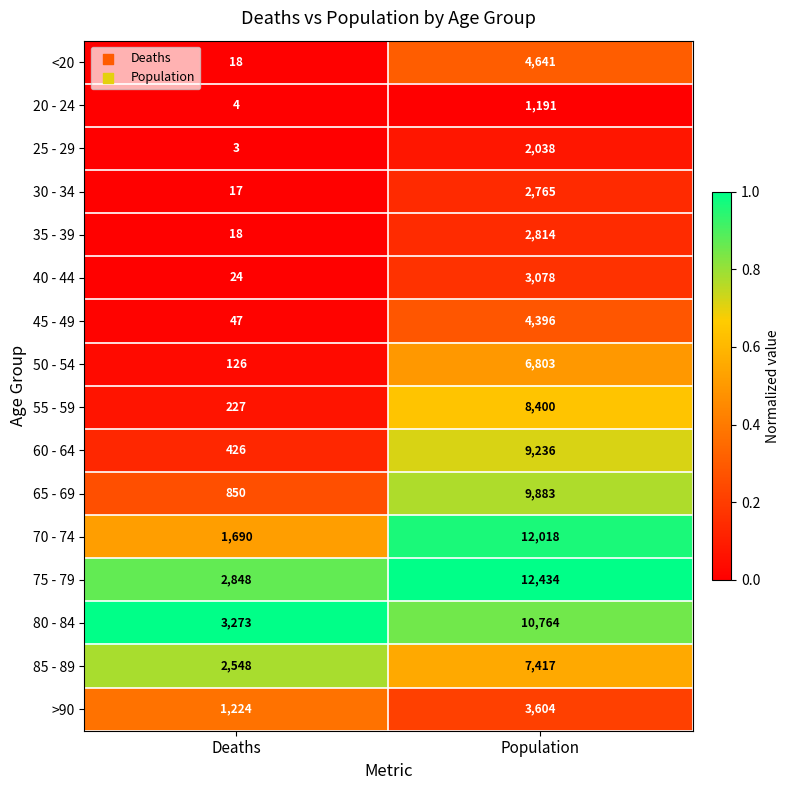

What is the total value across all series at Deaths?

13343